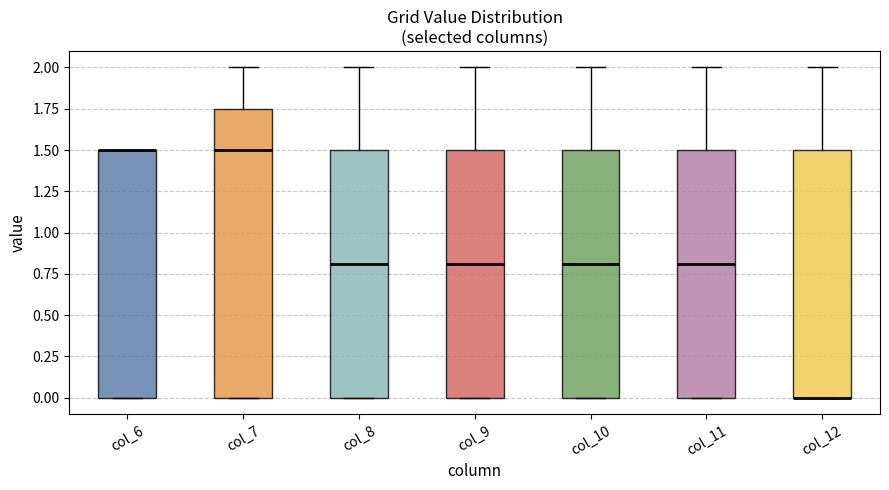

Reading left to right, transcribe this box plot: for each box, give where its median line is, the range the box spans, and where its two whiskers end, as read against the y-axis. The values are not printed on the chart, so give them approximately, as read against the axis.

col_6: median 1.50 (drawn on the box's upper edge), box 0.00 to 1.50, whiskers 0.00 to 1.50
col_7: median 1.50, box 0.00 to 1.75, whiskers 0.00 to 2.00
col_8: median 0.80, box 0.00 to 1.50, whiskers 0.00 to 2.00
col_9: median 0.80, box 0.00 to 1.50, whiskers 0.00 to 2.00
col_10: median 0.80, box 0.00 to 1.50, whiskers 0.00 to 2.00
col_11: median 0.80, box 0.00 to 1.50, whiskers 0.00 to 2.00
col_12: median 0.00 (drawn on the box's lower edge), box 0.00 to 1.50, whiskers 0.00 to 2.00